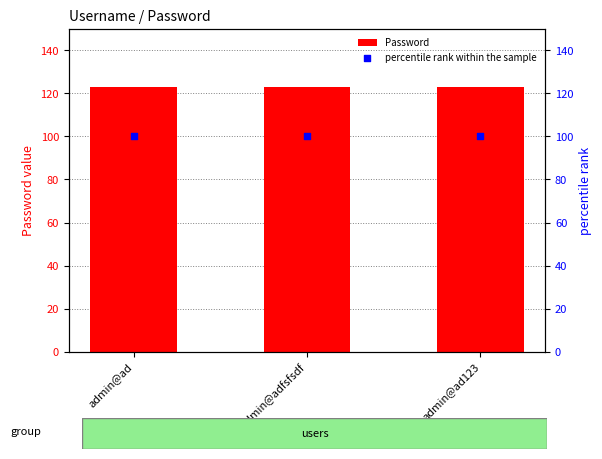

Which series reaches the minimum Y coordinate?

percentile rank within the sample